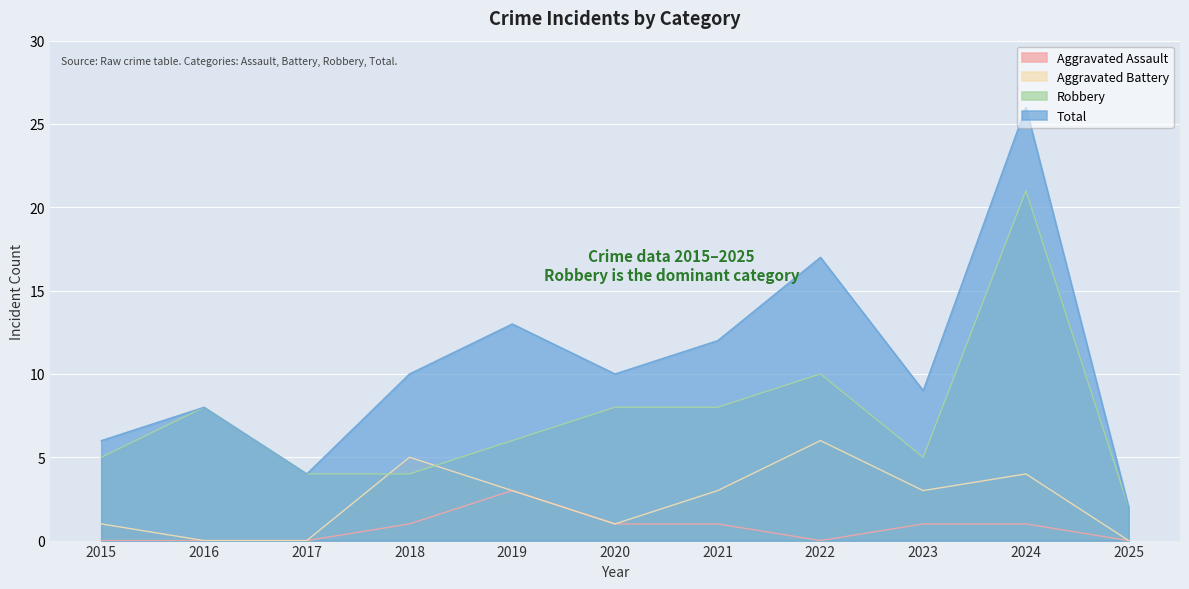

What is the maximum value shown in the chart?

26